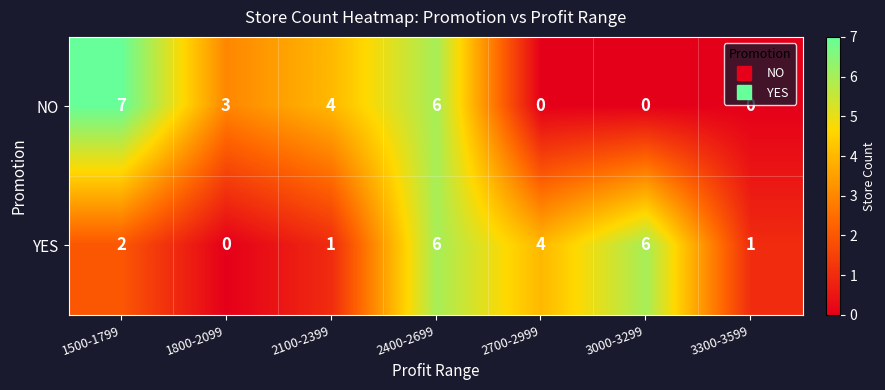

How many data points does each series have?

7